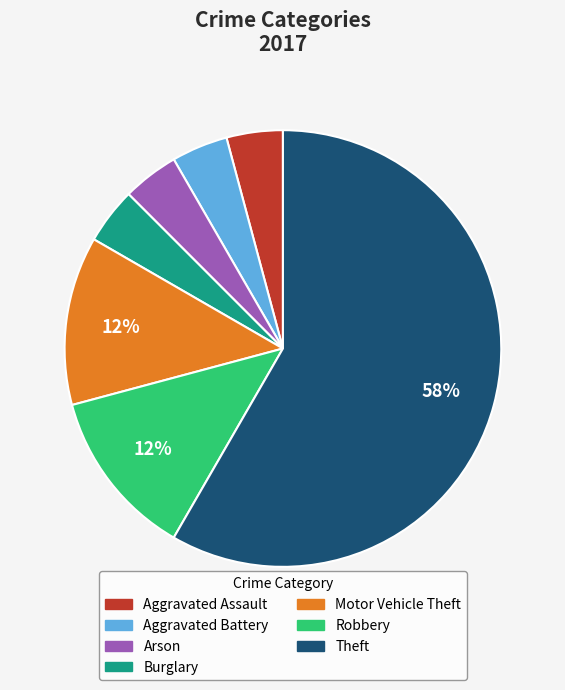

What is the ratio of the value at Aggravated Battery to the value at Robbery?

0.3